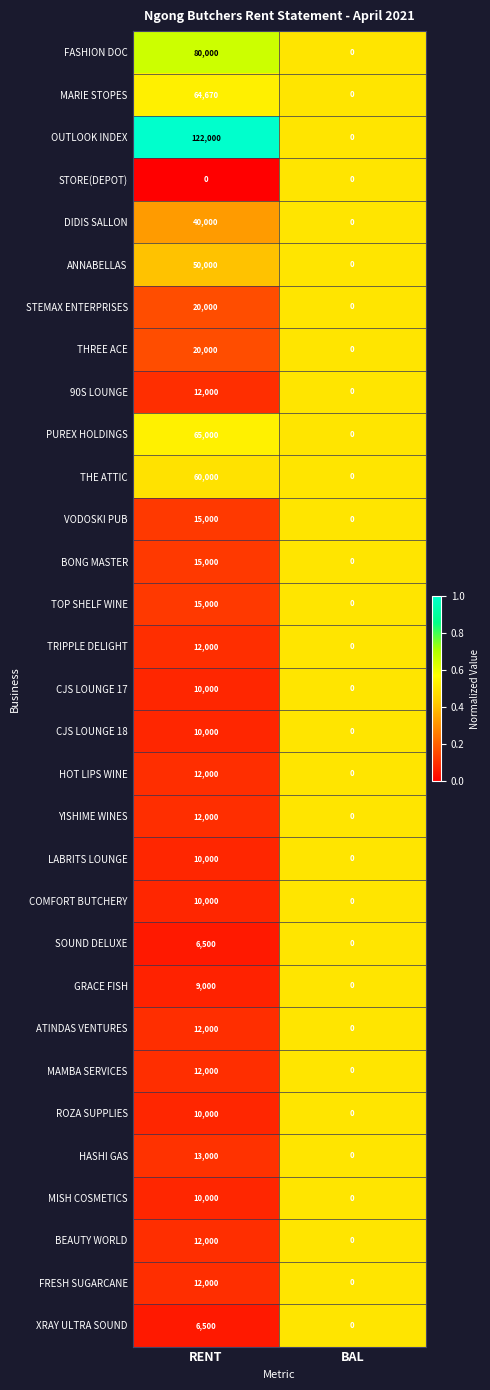

Is the value of MARIE STOPES at RENT greater than the value of OUTLOOK INDEX at BAL?

Yes